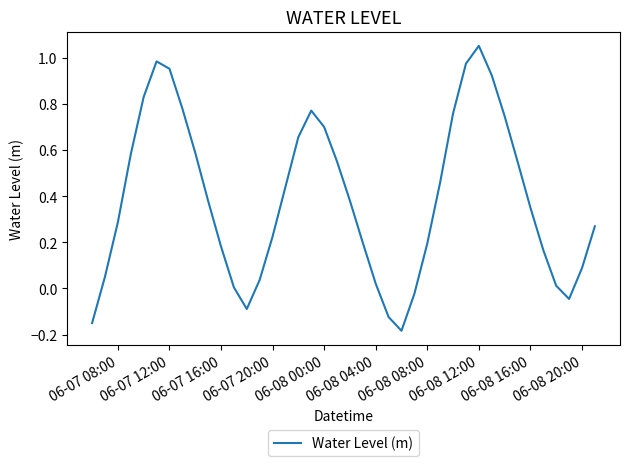

What is the difference between the maximum and minimum values?

1.2